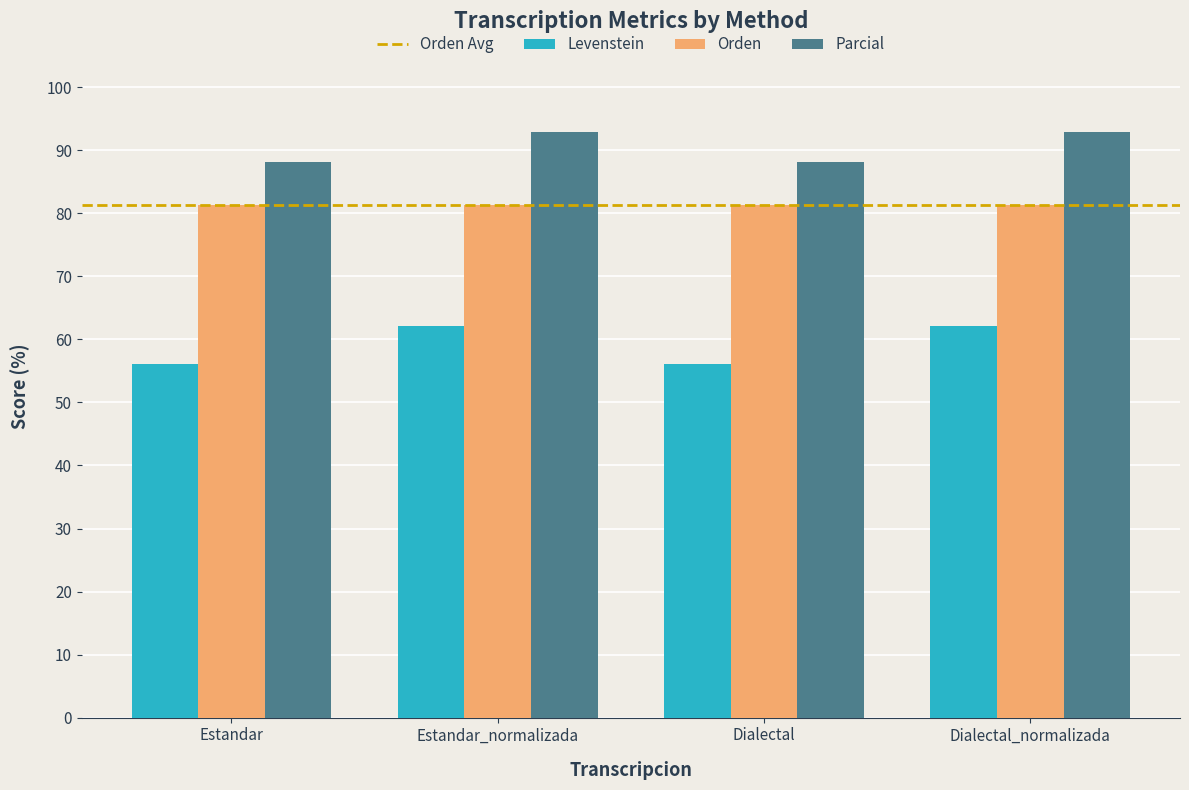

What is the difference between the maximum and minimum values in the Levenstein series?

6.1